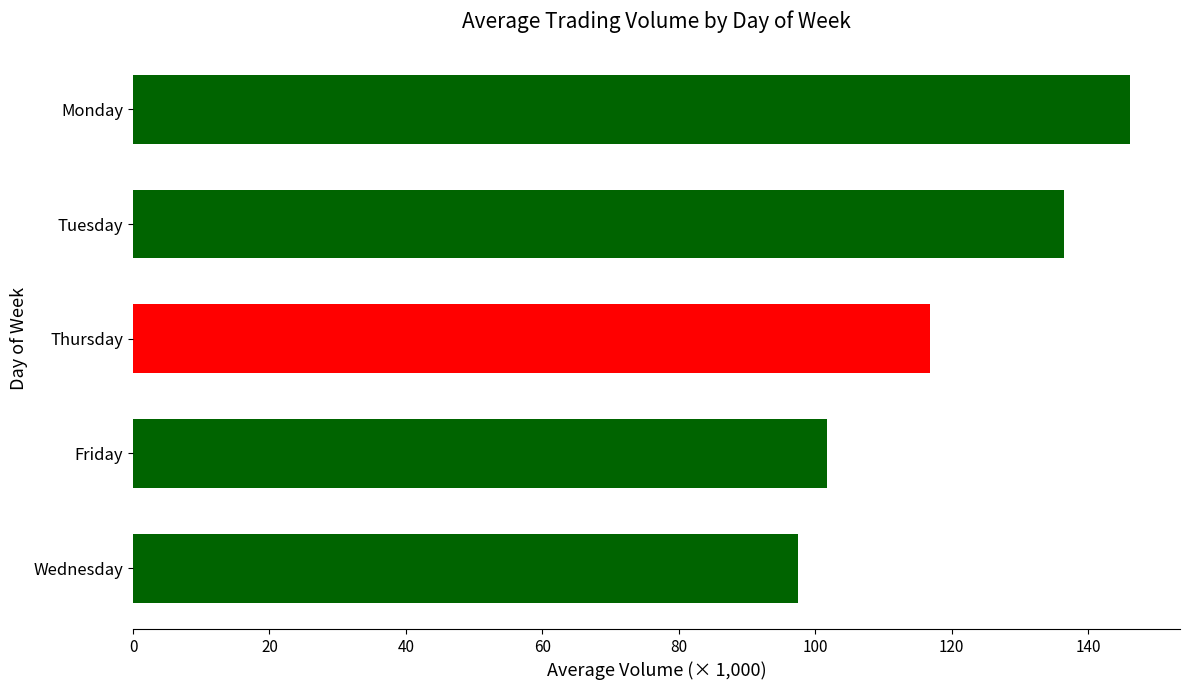

What is the smallest value displayed?

97.5